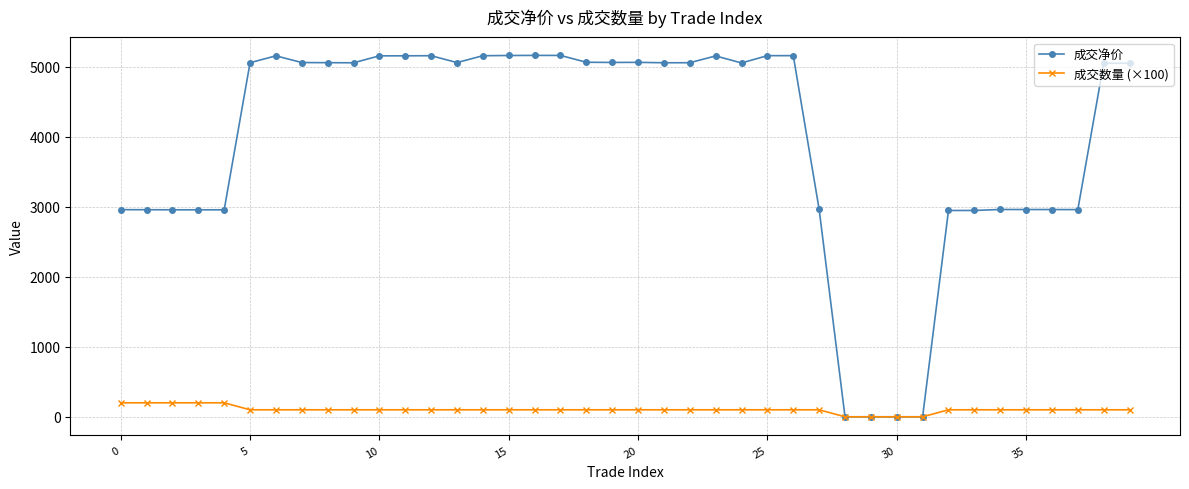

At how many categories does at least one series exceed 524?

36